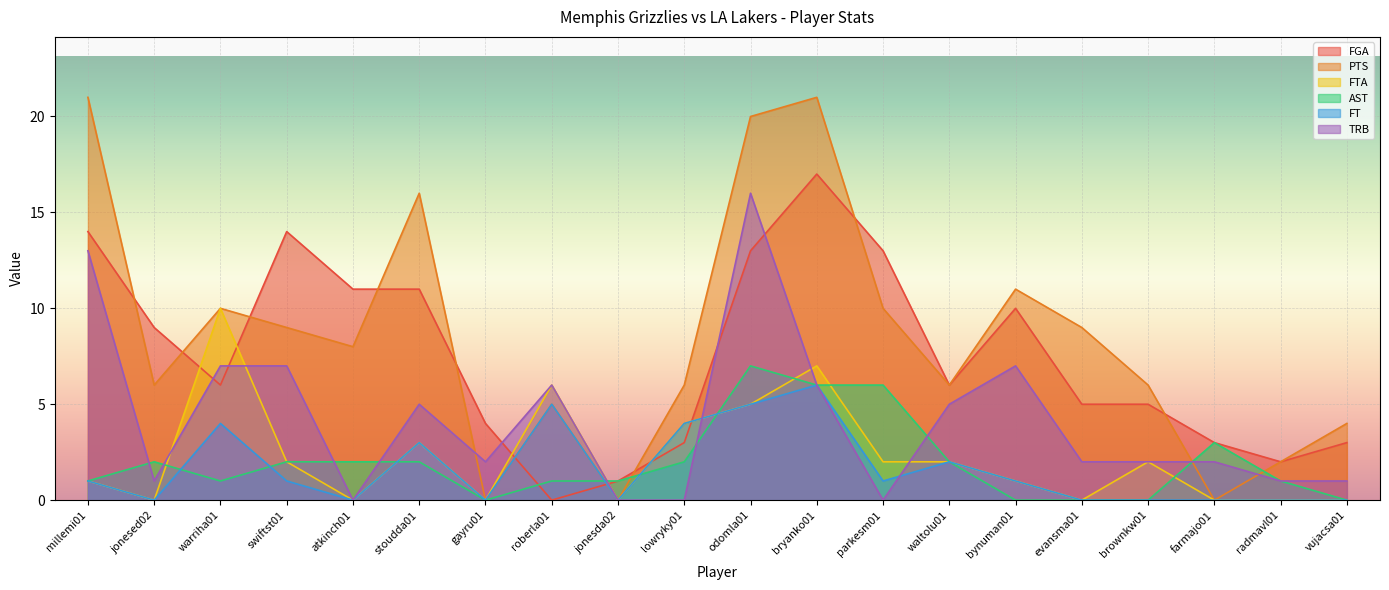

Which series has the widest spread of values?

PTS